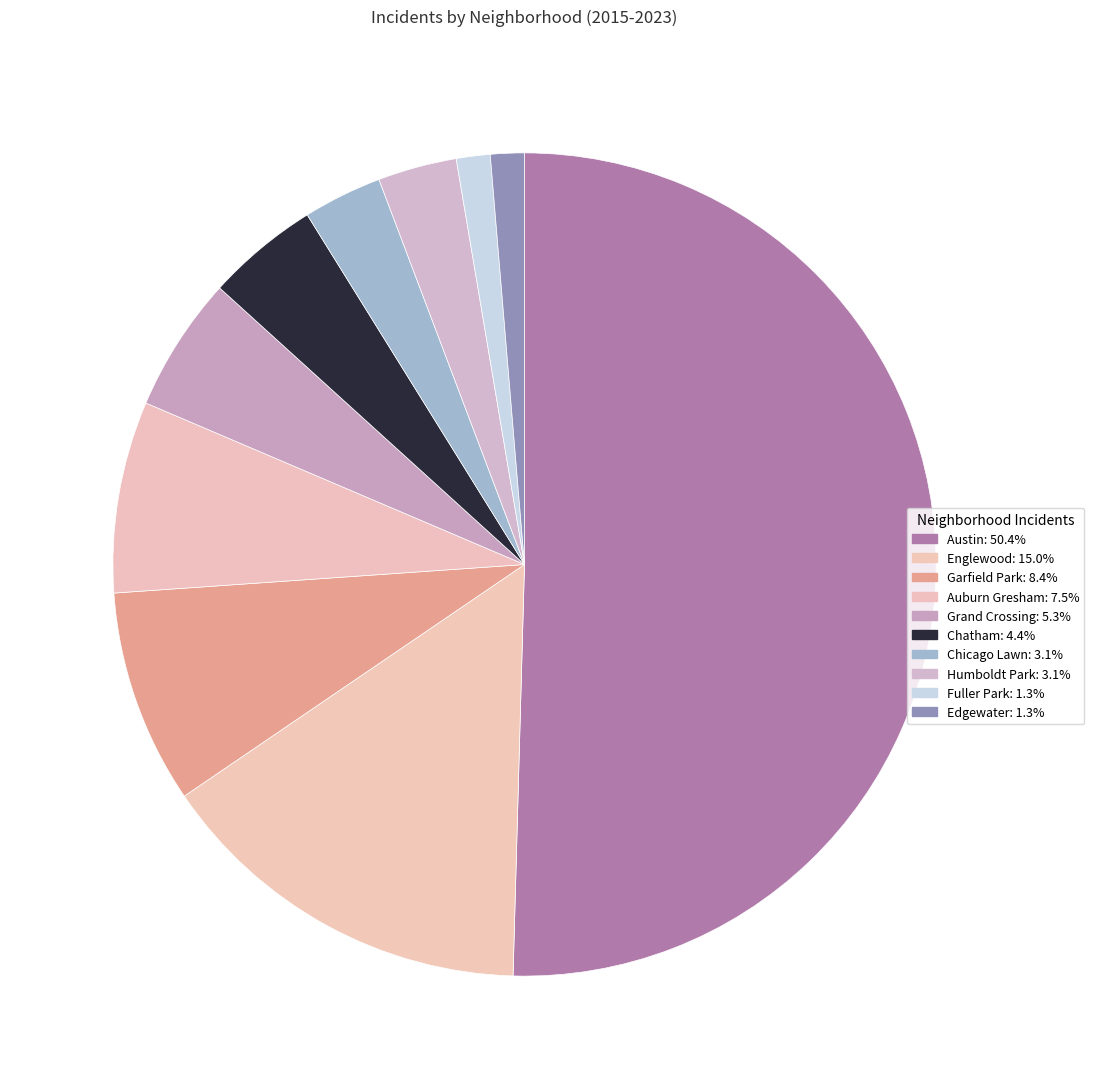

To the nearest percent, what percentage of the pie is Fuller Park?

1%